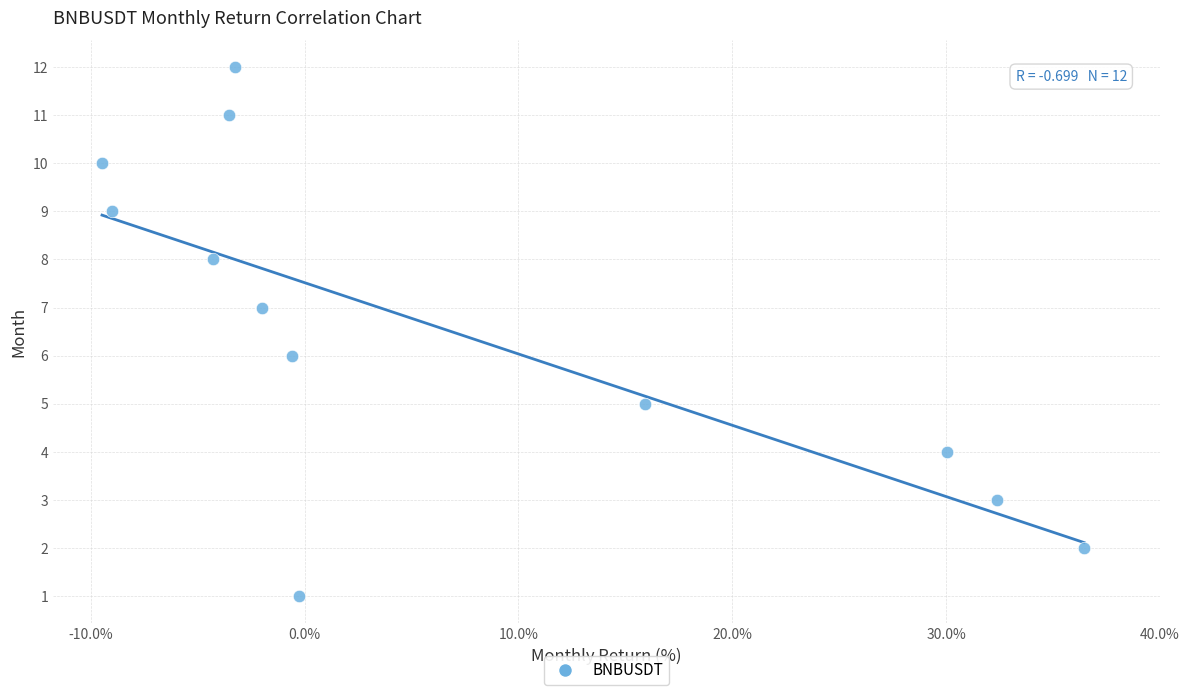

What is the range of Y values (max minus min)?

11